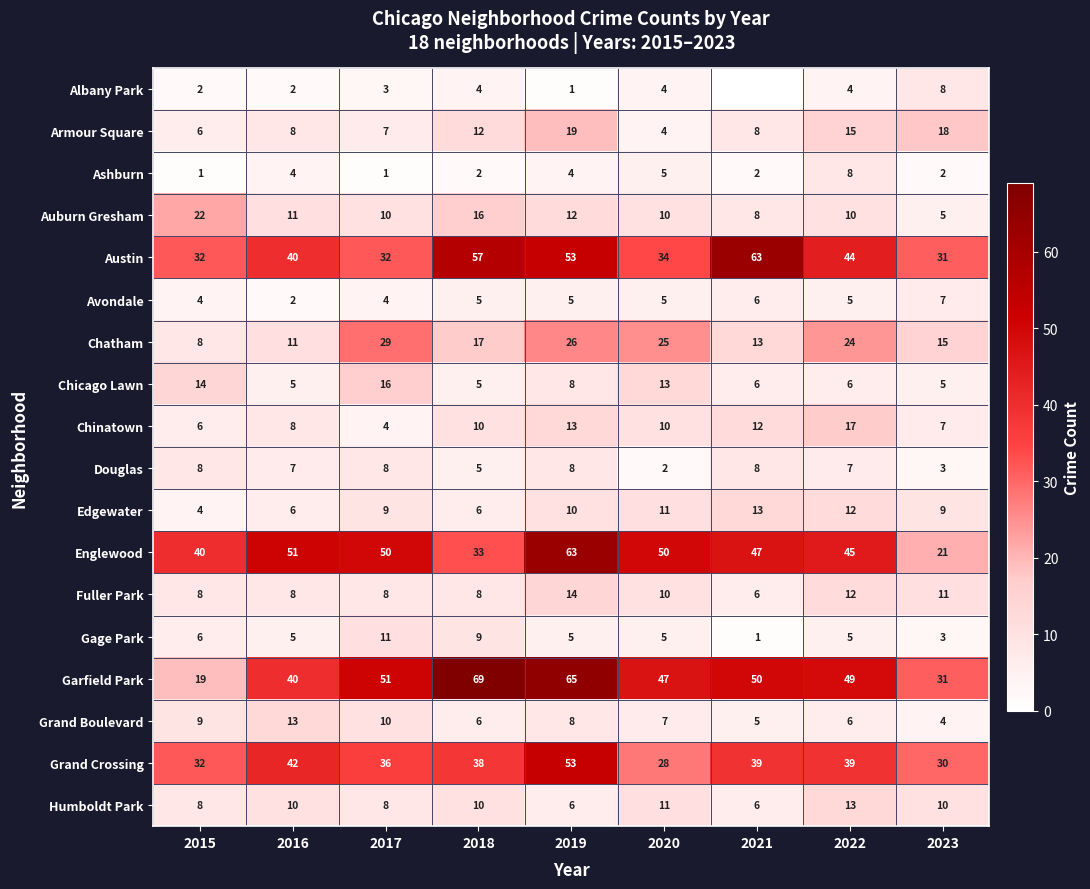

Which series changed the most between 2016 and 2020?

Chatham